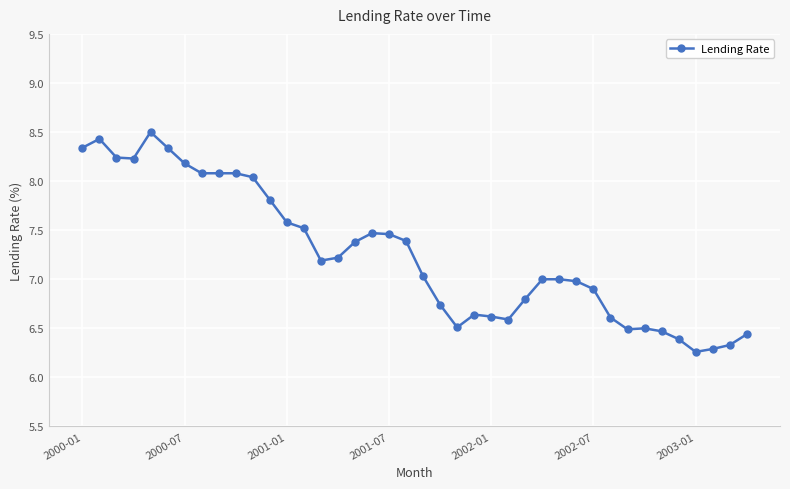

What is the difference between the maximum and minimum values?

2.2